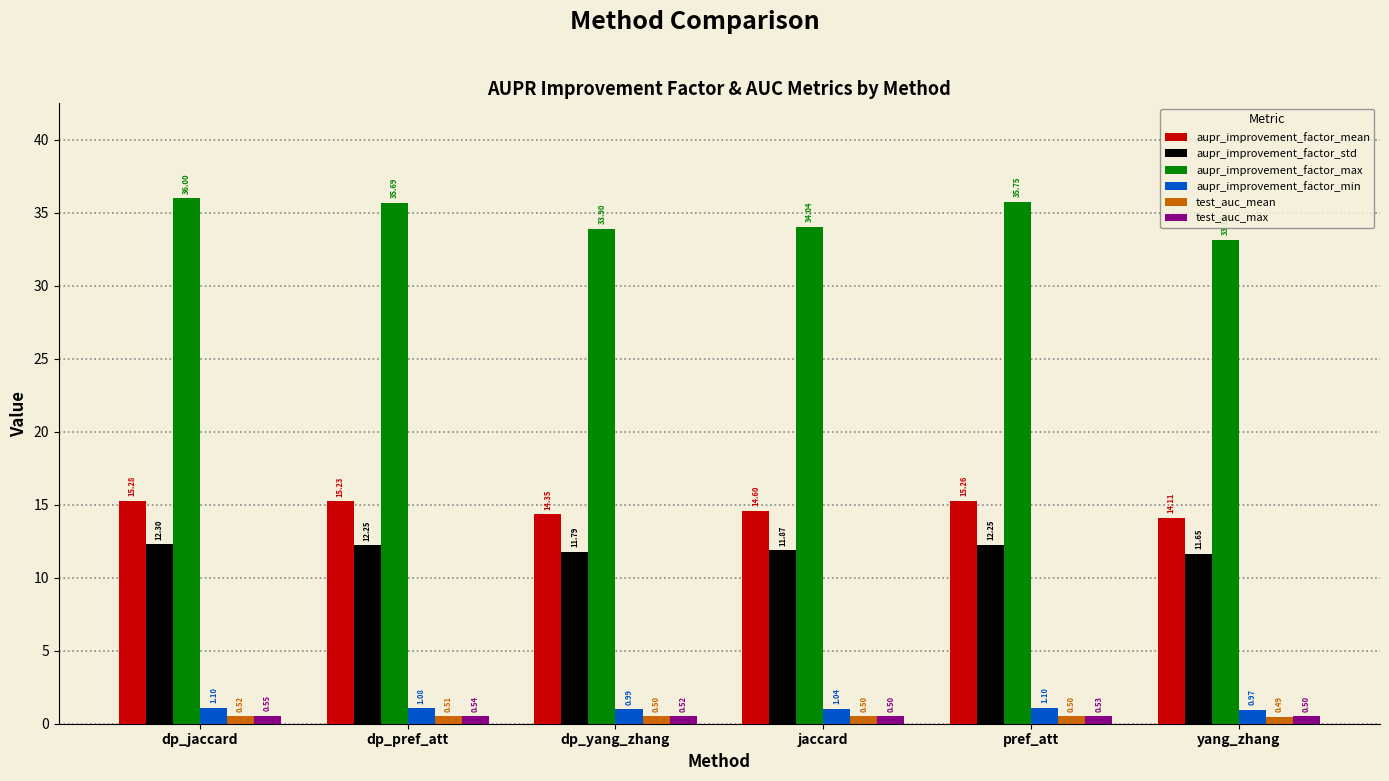

How many bars are there in each group?

6